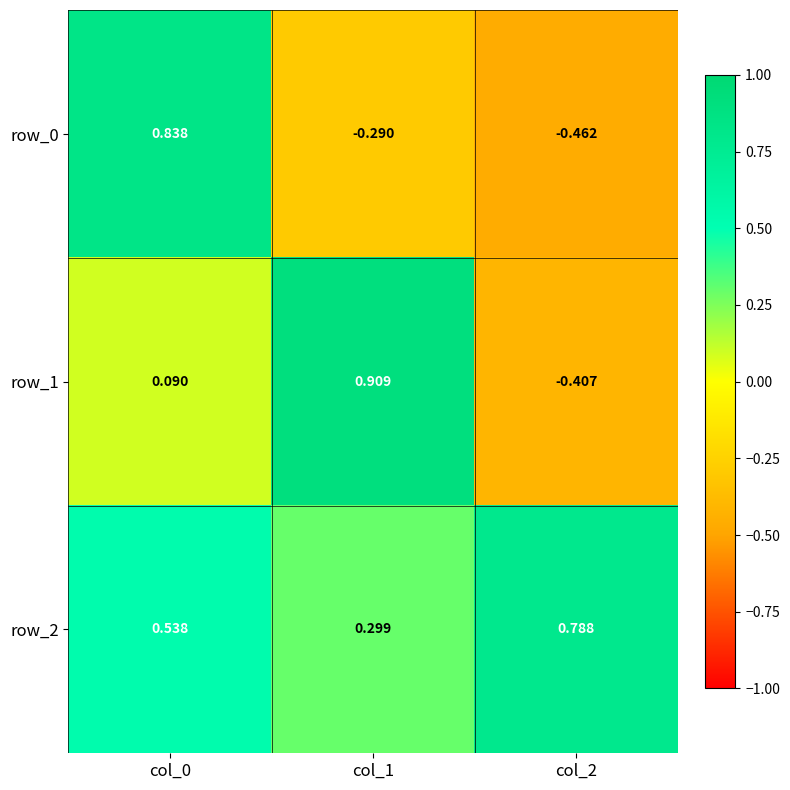

Is the value of row_0 at col_0 greater than the value of row_1 at col_1?

No